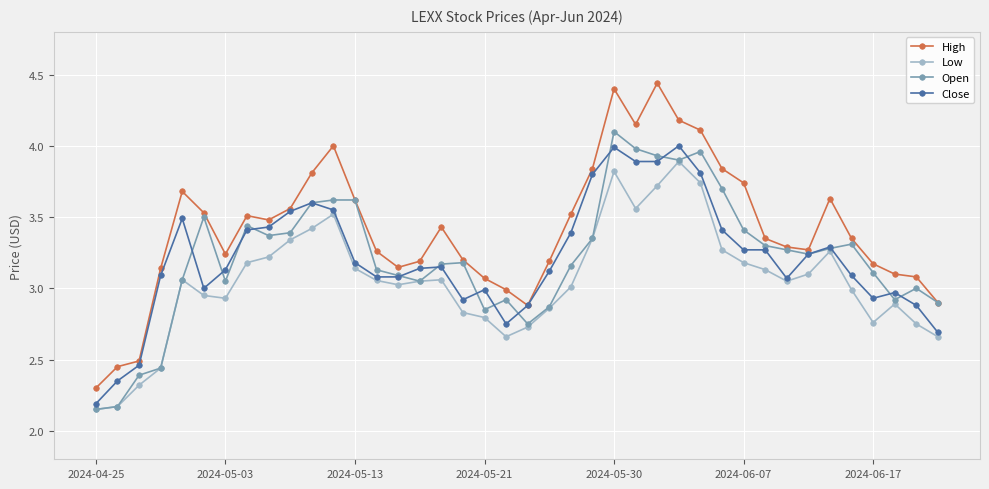

True or false: Low and High cross at least once.

False